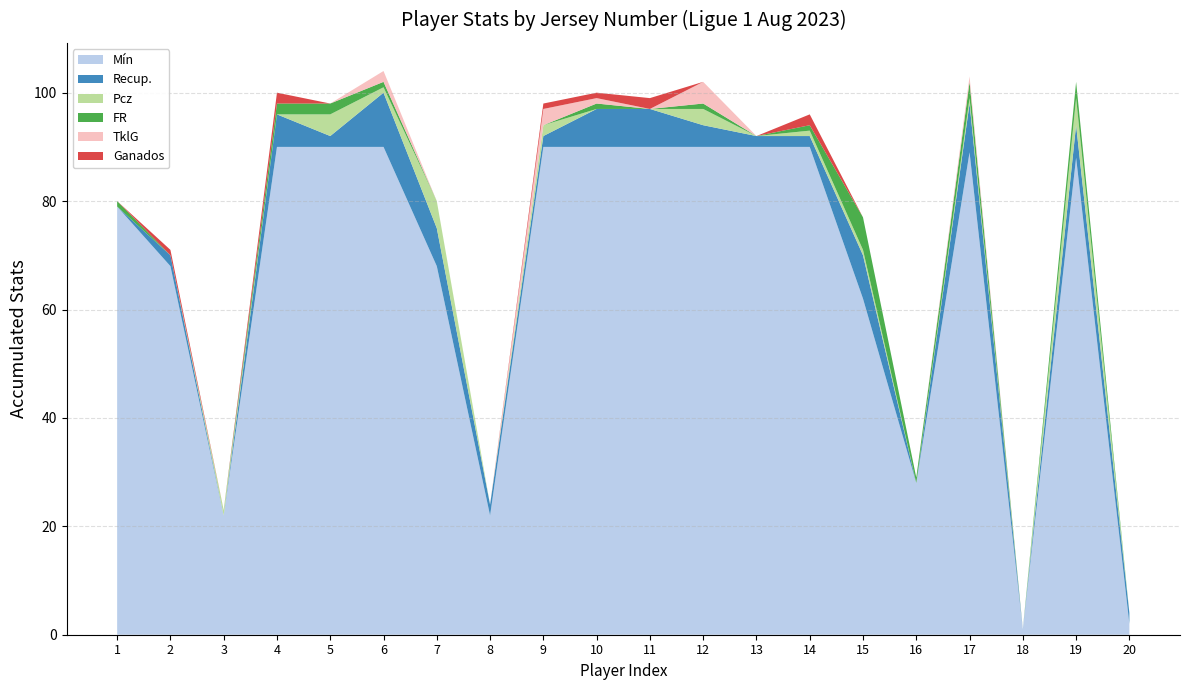

Reading right to left, extract all data points from this chart.

Mín: 2	88	1	89	28	62	90	90	90	90	90	90	22	68	90	90	90	22	68	79
Recup.: 2	6	0	9	0	8	2	2	4	7	7	2	2	7	10	2	6	0	2	0
Pcz: 0	5	0	1	0	1	1	0	3	0	0	2	0	5	1	4	0	1	0	0
FR: 0	3	0	3	1	6	1	0	1	0	1	0	0	0	1	2	2	0	0	1
TklG: 0	0	0	1	0	0	0	0	4	0	1	3	0	0	2	0	0	0	0	0
Ganados: 0	0	0	0	0	0	2	0	0	2	1	1	0	0	0	0	2	0	1	0